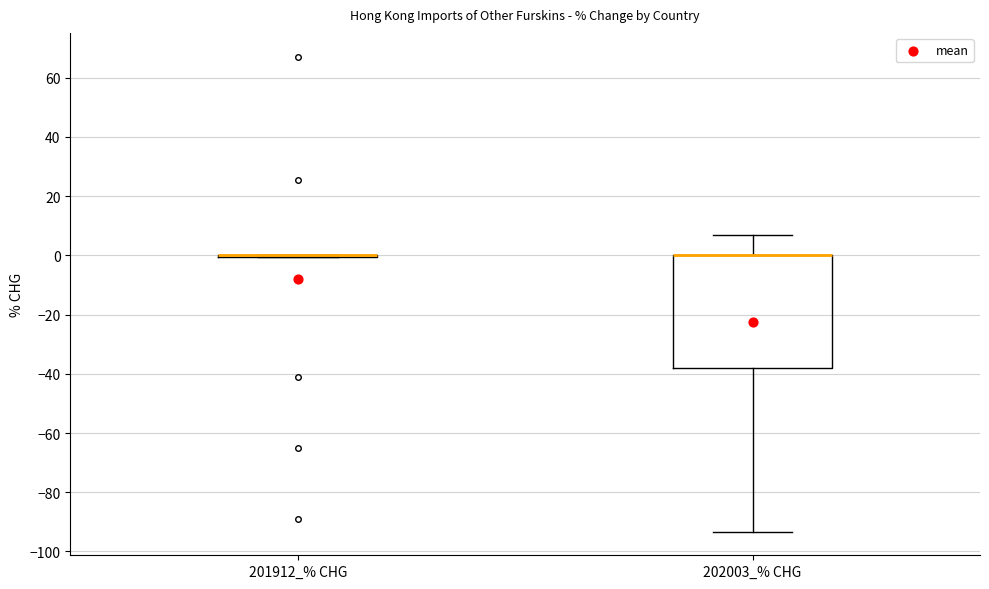

Where does the upper whisker of the box for 202003_% CHG end on the y-axis? The values are not printed on the chart, so give them approximately, as read against the axis.

6